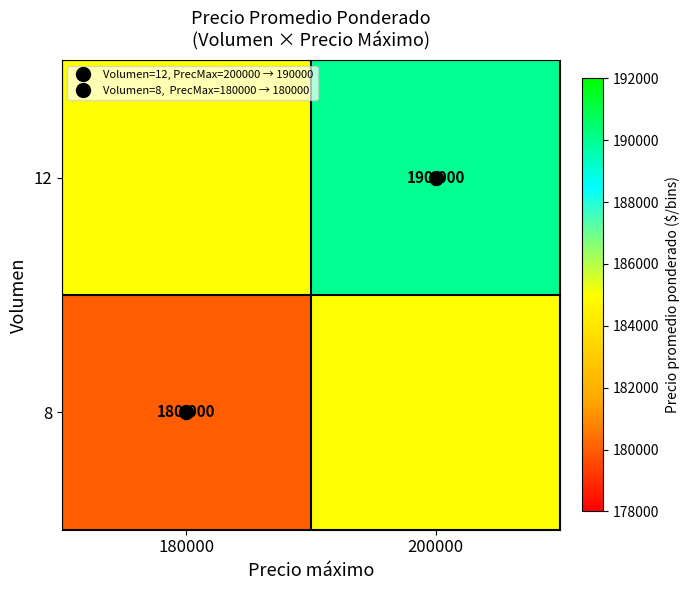

What is the minimum value shown in the chart?

180000